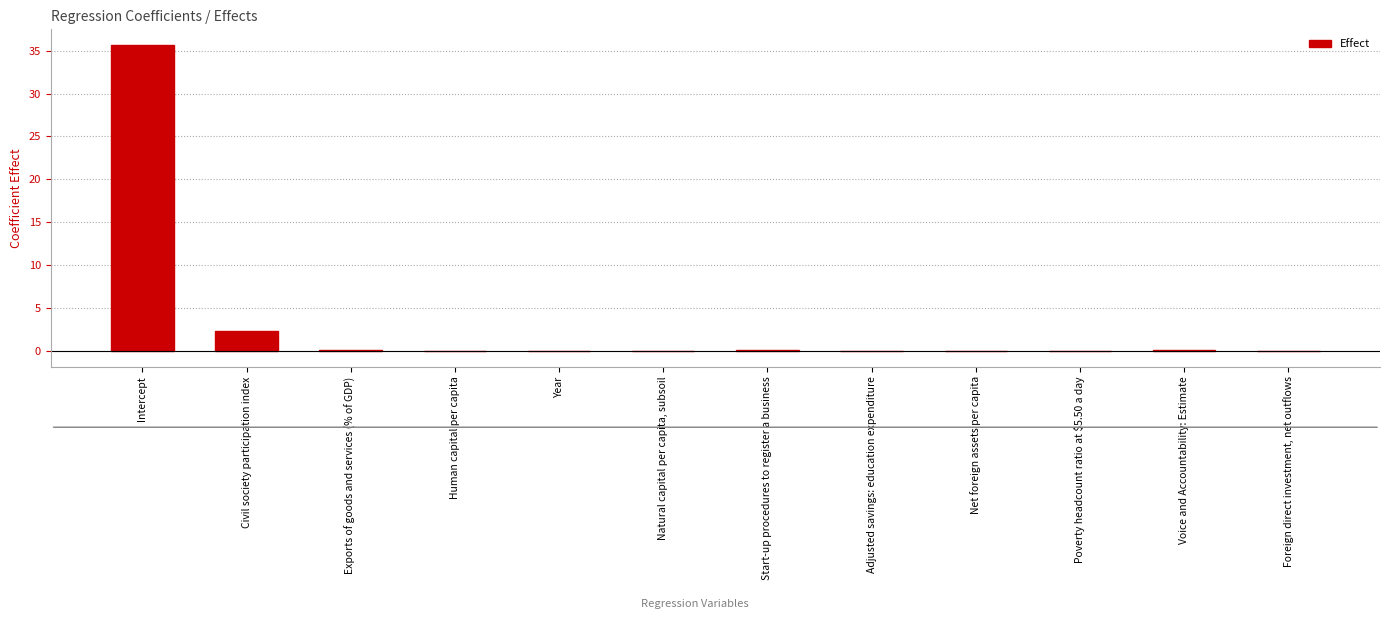

Between Natural capital per capita, subsoil and Intercept, which is larger?

Intercept